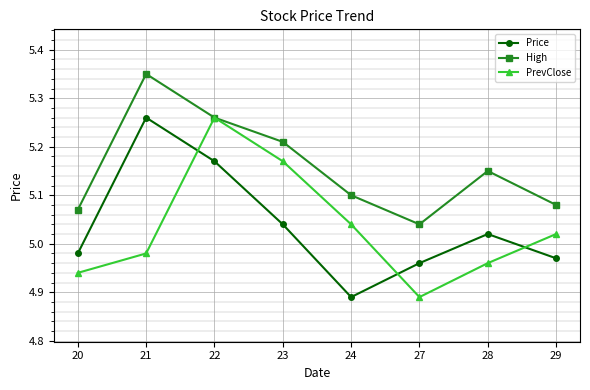

How many interior local valleys does the Price series have?

1